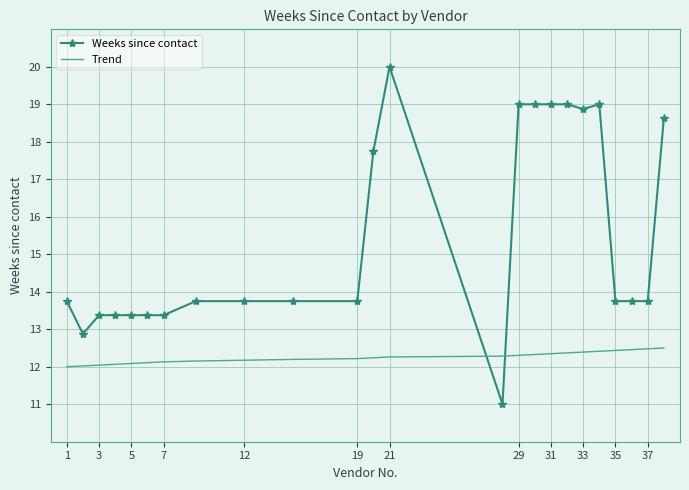

List the series in order of their overall mean, highest first.

Weeks since contact, Trend